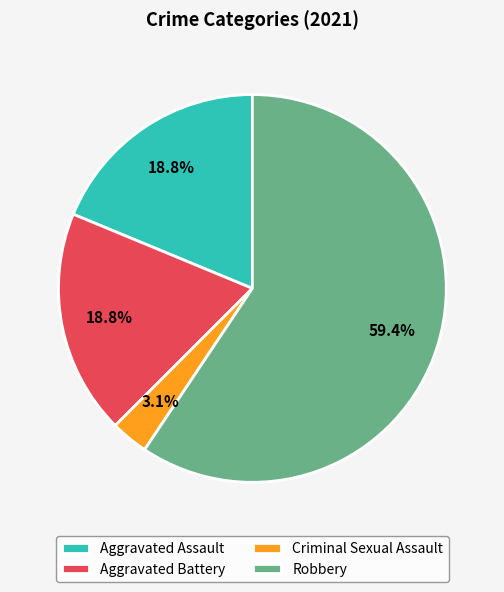

The Aggravated Assault slice represents 30% of the pie. True or false?

False